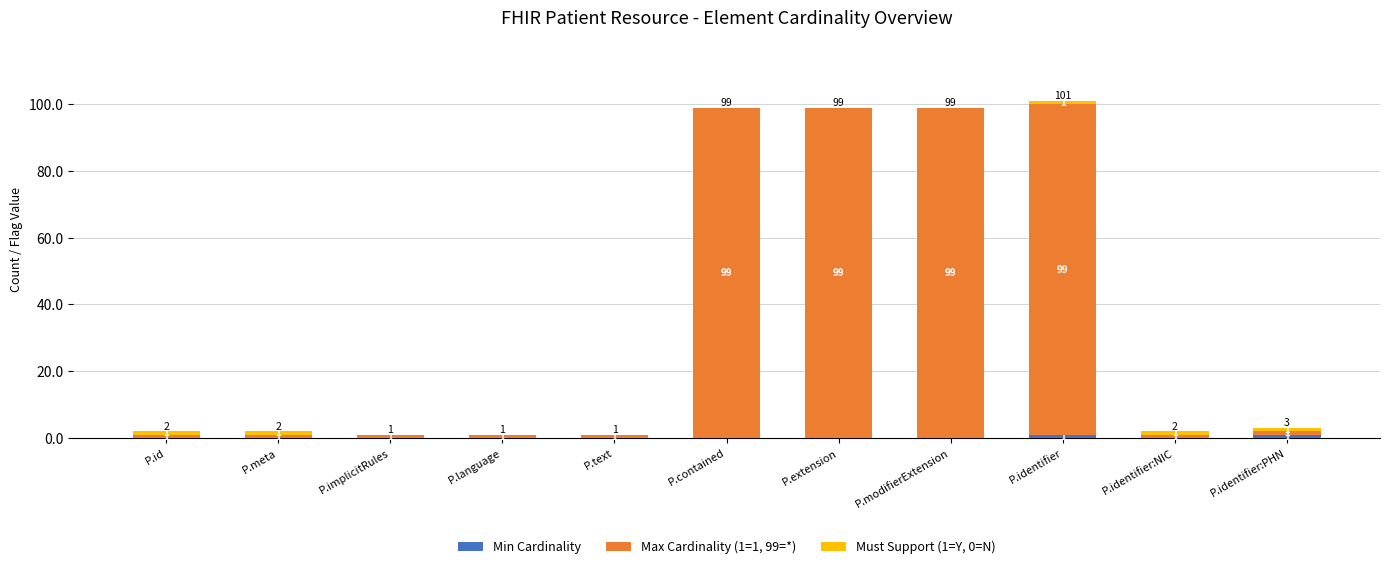

At which category is the sum across all series the highest?

P.identifier